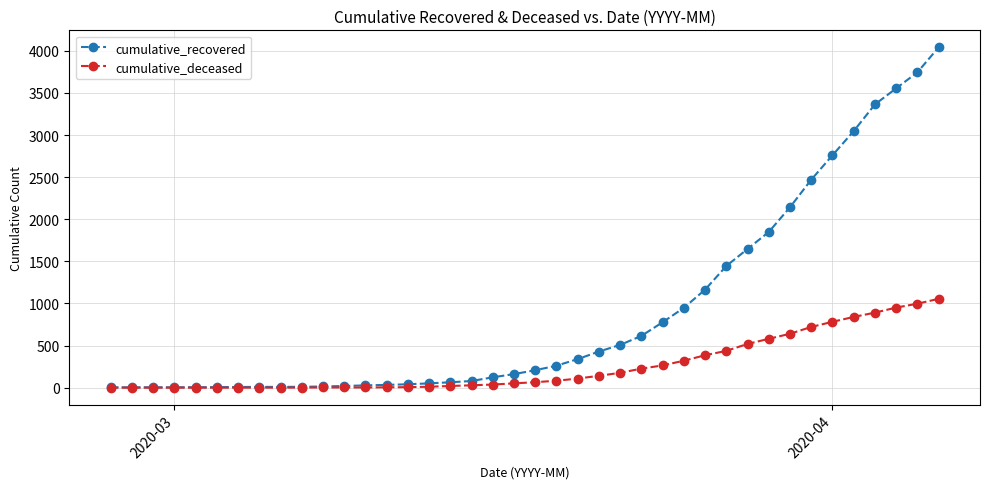

At how many categories does at least one series exceed 2296?

7